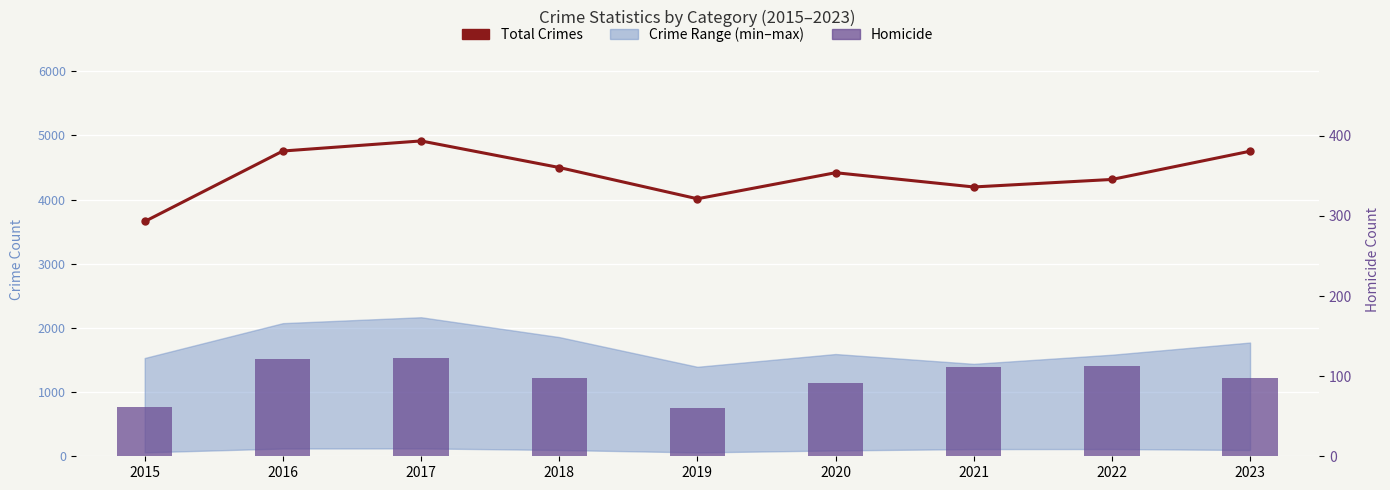

How many data points in Homicide are less than 98?

3